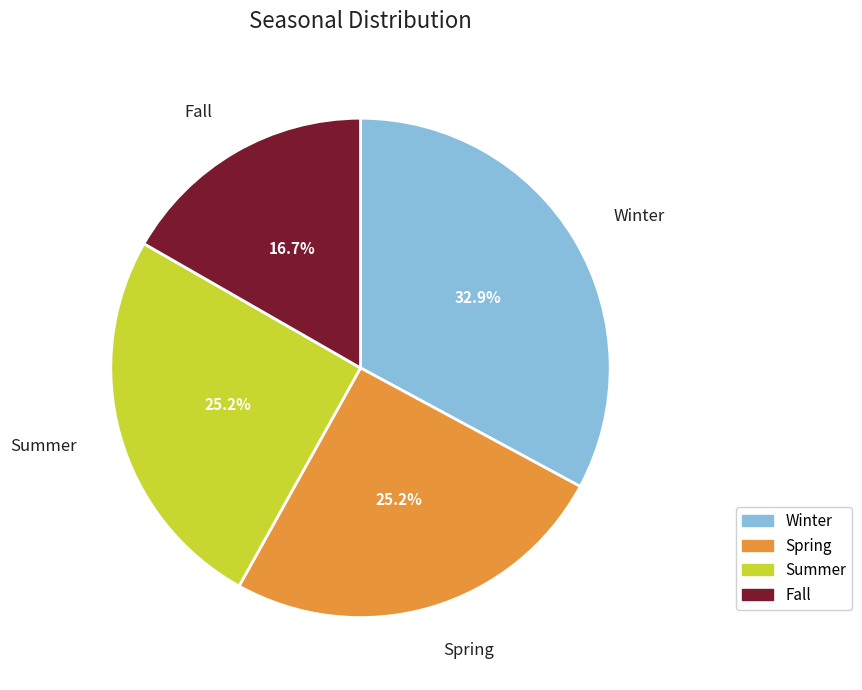

The Winter slice represents 33% of the pie. True or false?

True